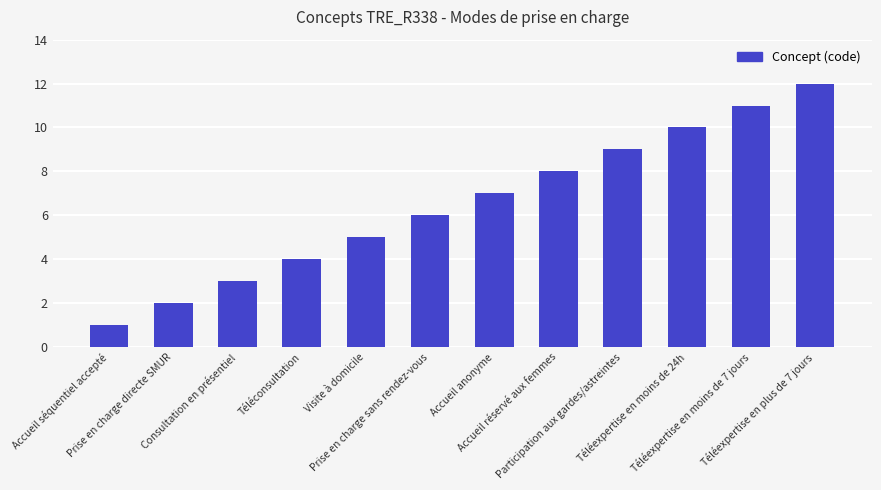

Rank the categories by value from lowest to highest.

Accueil séquentiel accepté, Prise en charge directe SMUR, Consultation en présentiel, Téléconsultation, Visite à domicile, Prise en charge sans rendez-vous, Accueil anonyme, Accueil réservé aux femmes, Participation aux gardes/astreintes, Téléexpertise en moins de 24h, Téléexpertise en moins de 7 jours, Téléexpertise en plus de 7 jours